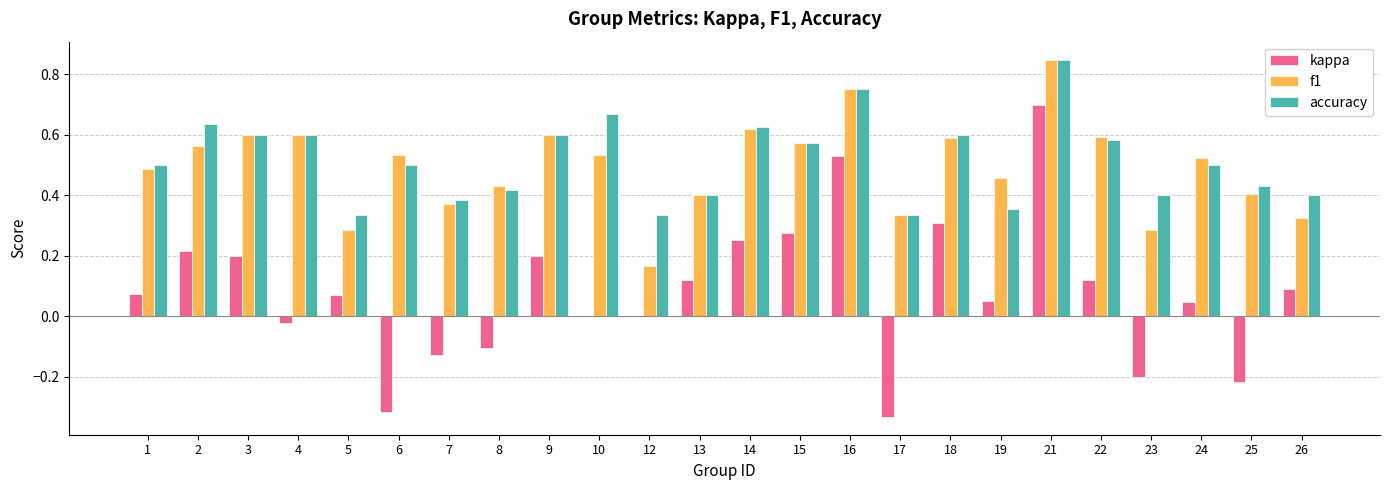

At which label does f1 reach its peak?

21